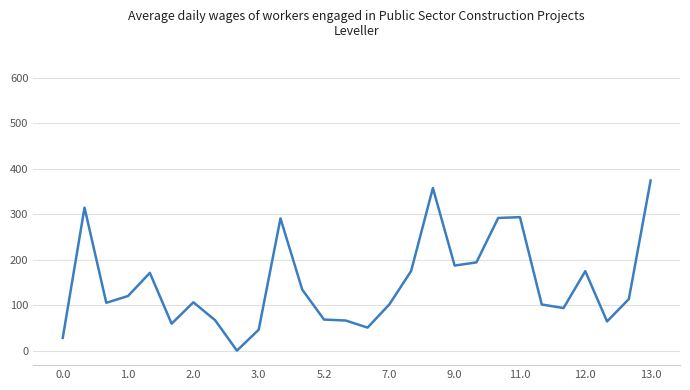

How many distinct data groups are displayed?

7